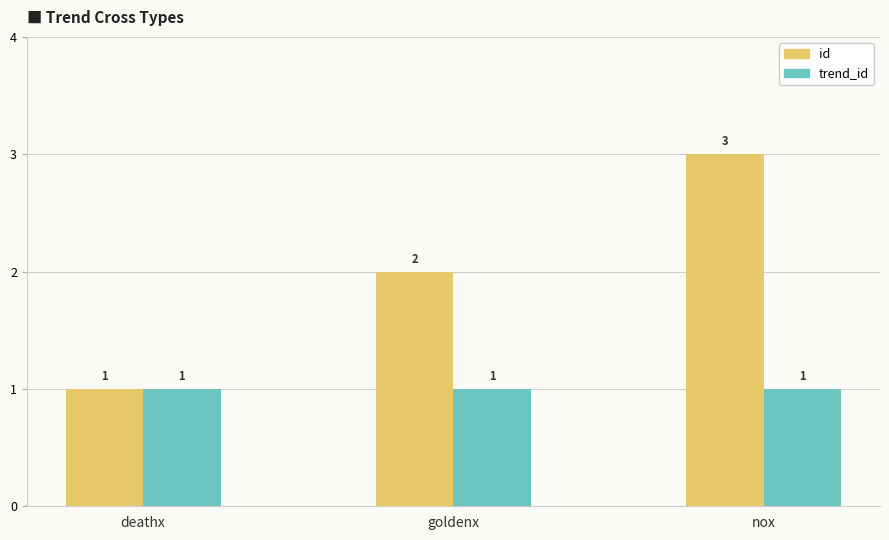

Reading left to right, transcribe all the data shown in this chart.

id: deathx=1	goldenx=2	nox=3
trend_id: deathx=1	goldenx=1	nox=1